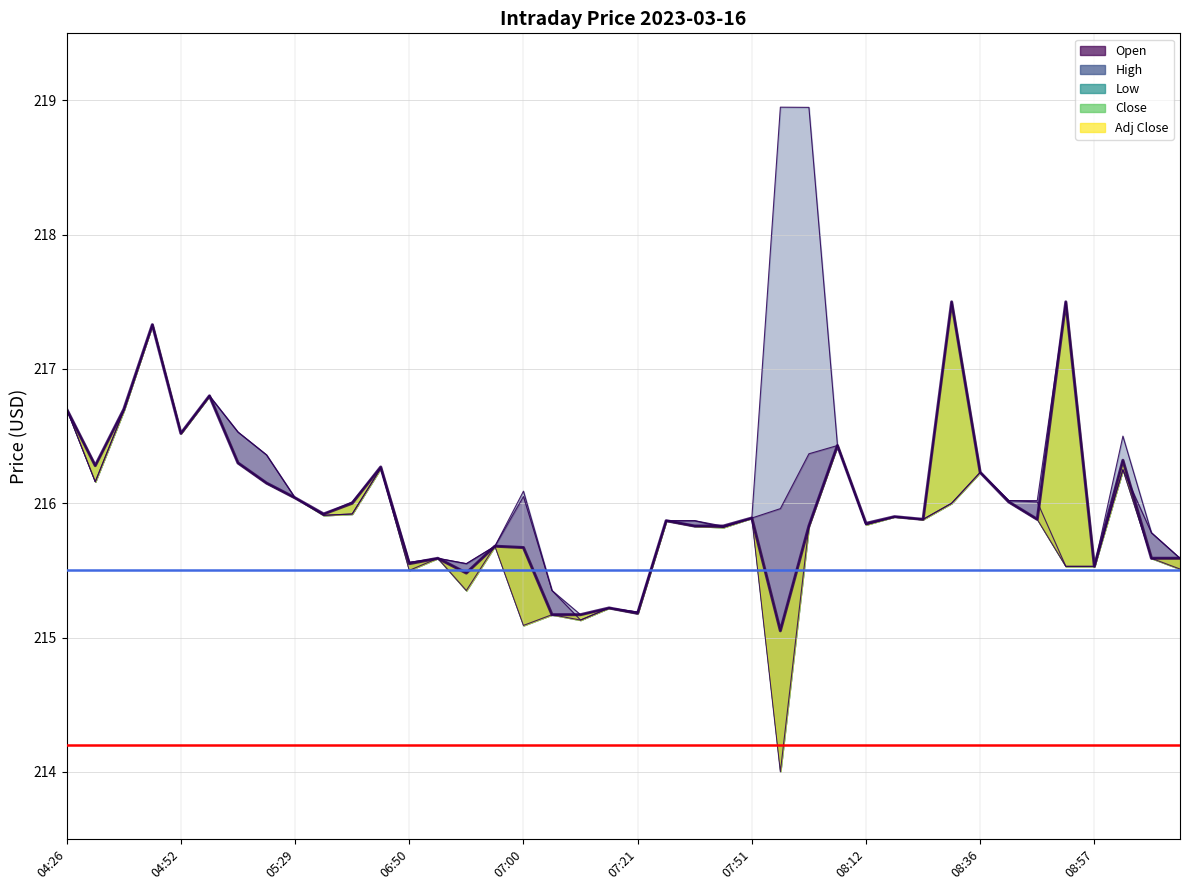

What is the difference between the High values at 08:40 and 07:11?

0.7